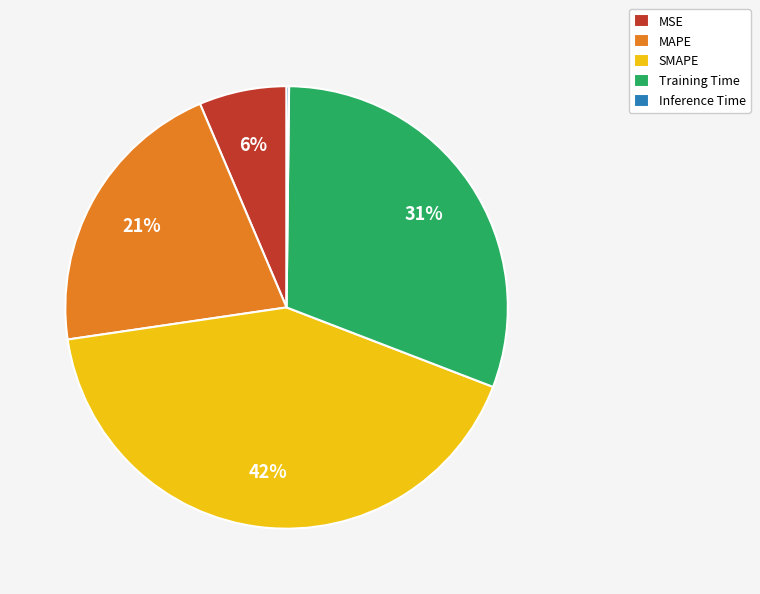

To the nearest percent, what percentage of the pie is SMAPE?

42%